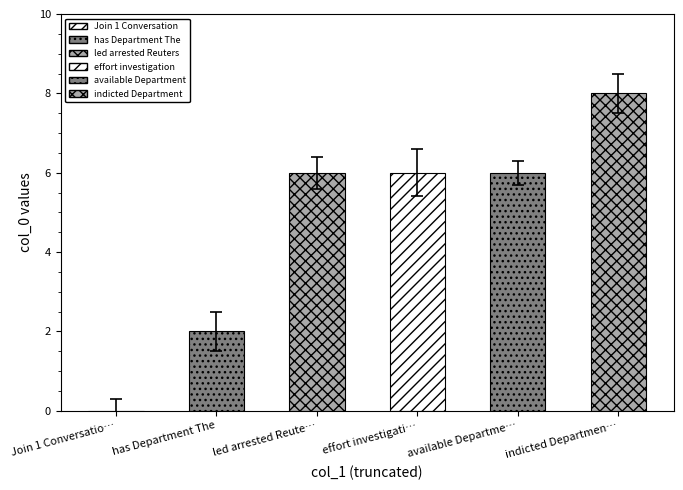

What is the change in value from available Department to indicted Department?

+2